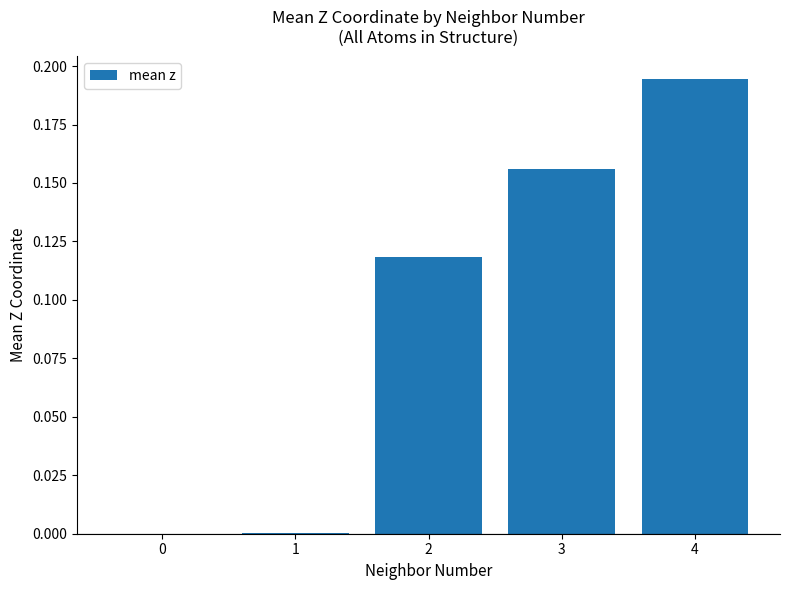

What is the sum of all values?

0.5